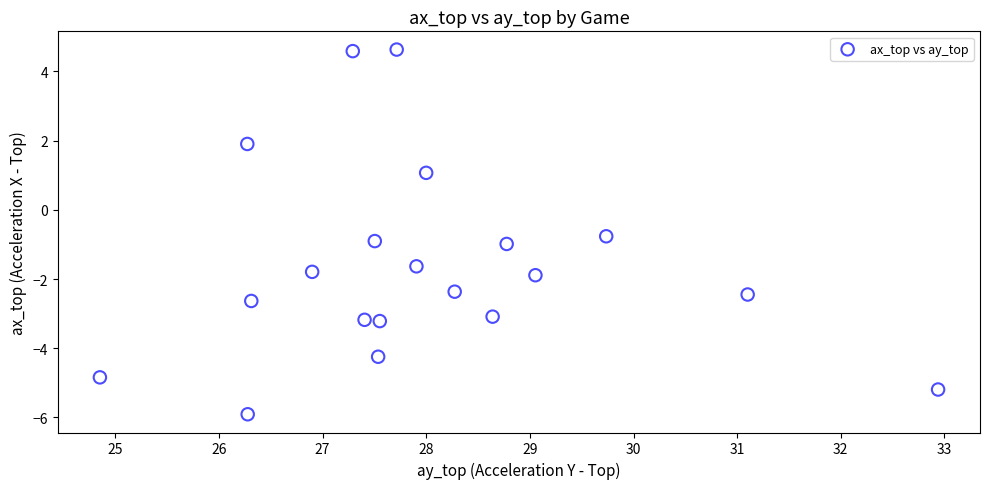

What Y value in the scatter plot is closest to 0?

-0.8